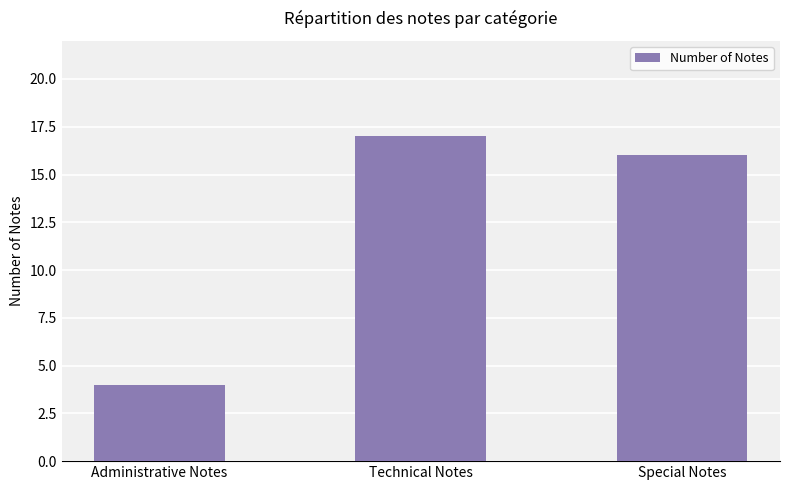

Where does the data first go above 16?

Technical Notes